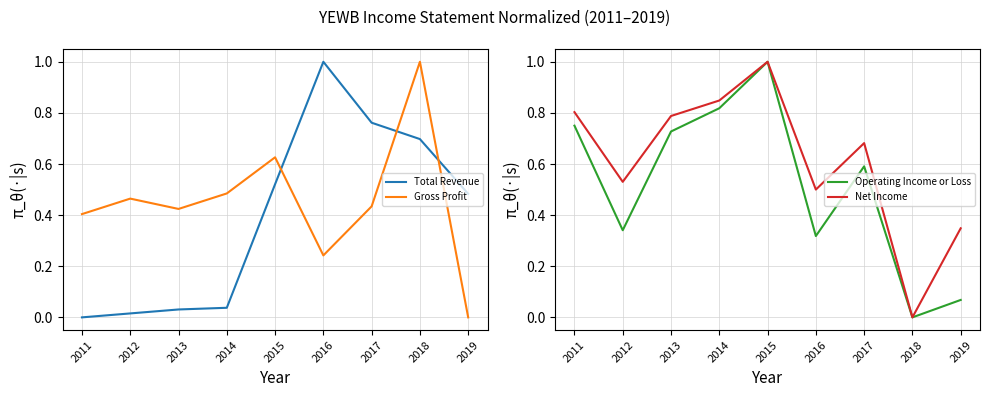

List the series in order of their peak value, highest first.

Total Revenue, Gross Profit, Operating Income or Loss, Net Income